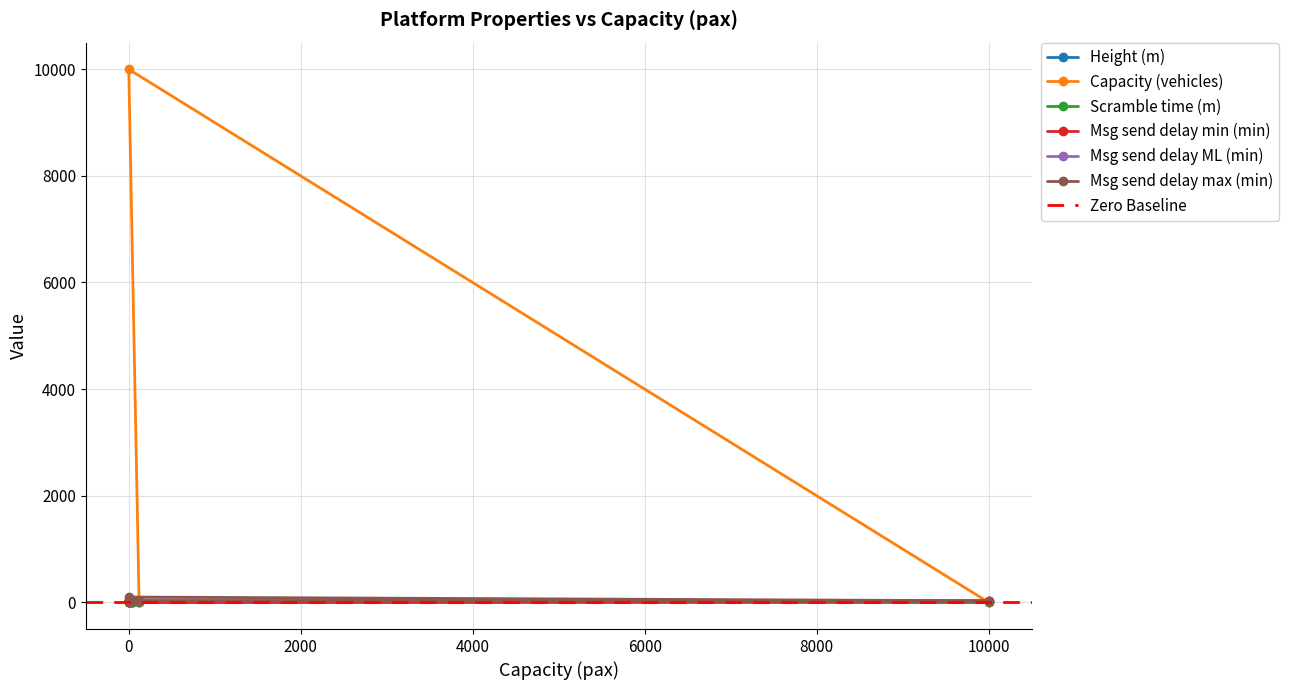

Between 0 and 0, which series saw the biggest shift?

Capacity (vehicles)